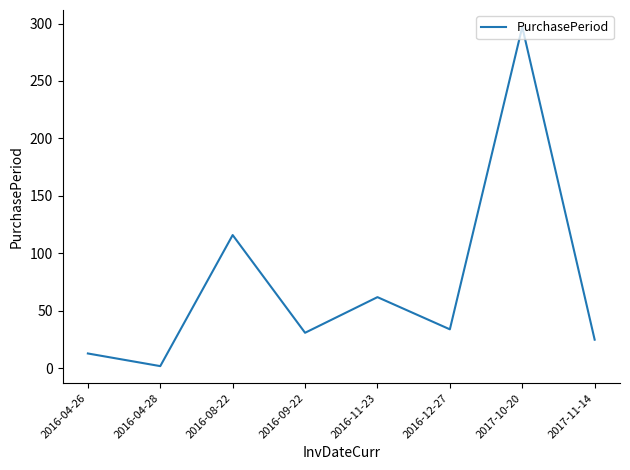

At which label does the data first exceed 34?

2016-08-22